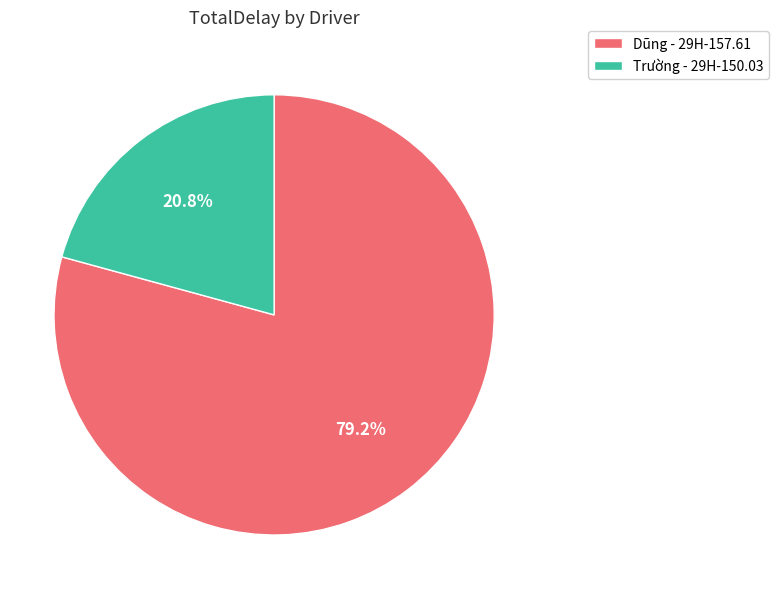

Rank the categories by value from lowest to highest.

Trường - 29H-150.03, Dũng - 29H-157.61